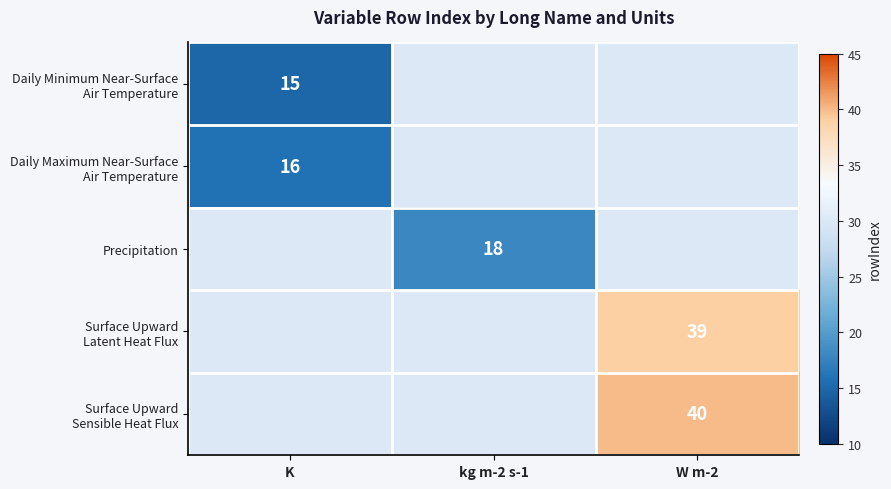

What is the greatest value displayed?

40.0